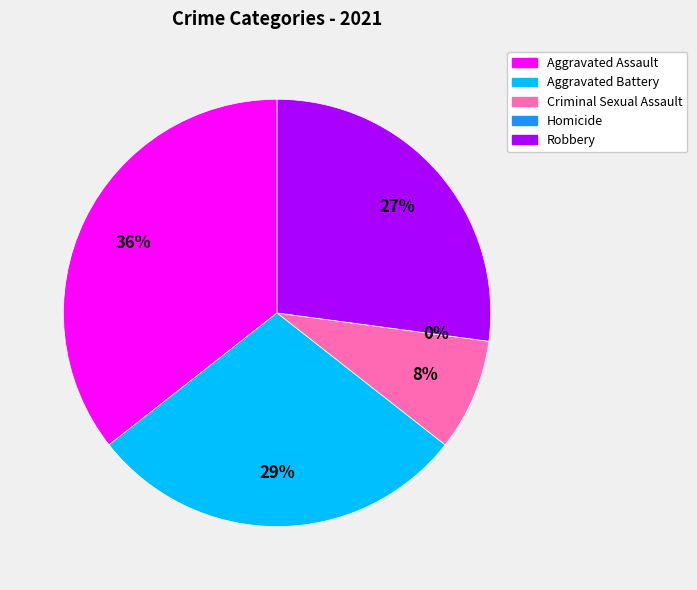

Is there a majority slice in this chart?

No